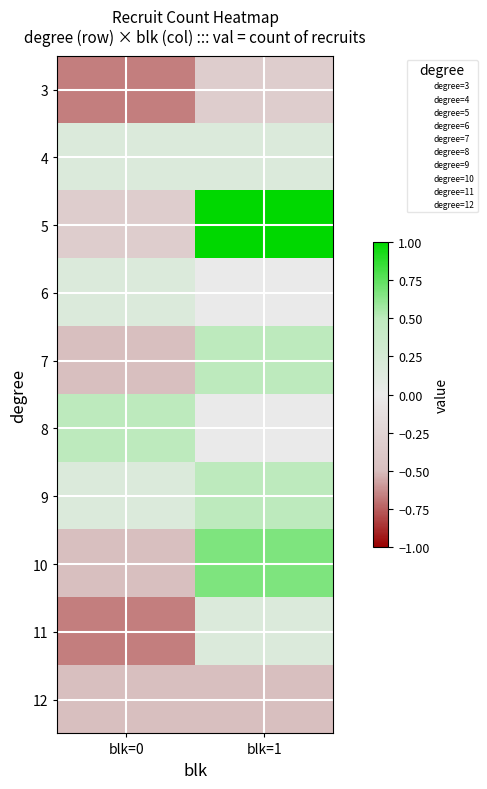

List the series in order of their peak value, lowest first.

12, 3, 4, 6, 11, 7, 8, 9, 10, 5